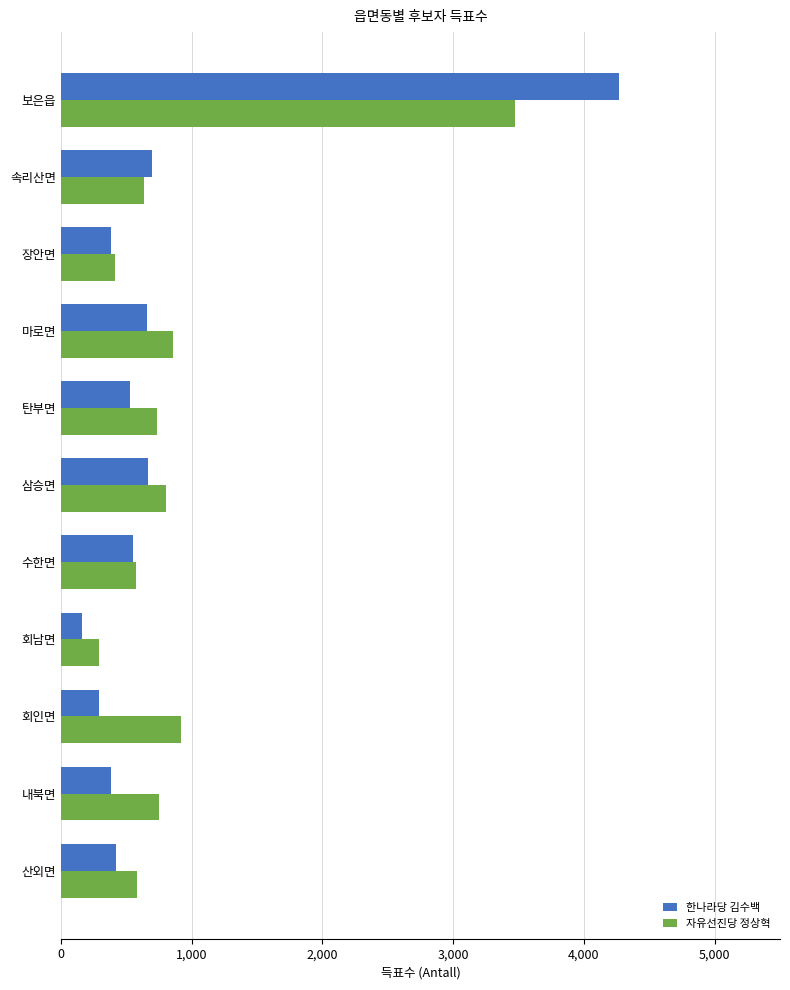

The 한나라당 김수백 series shows 421 at 산외면. True or false?

True